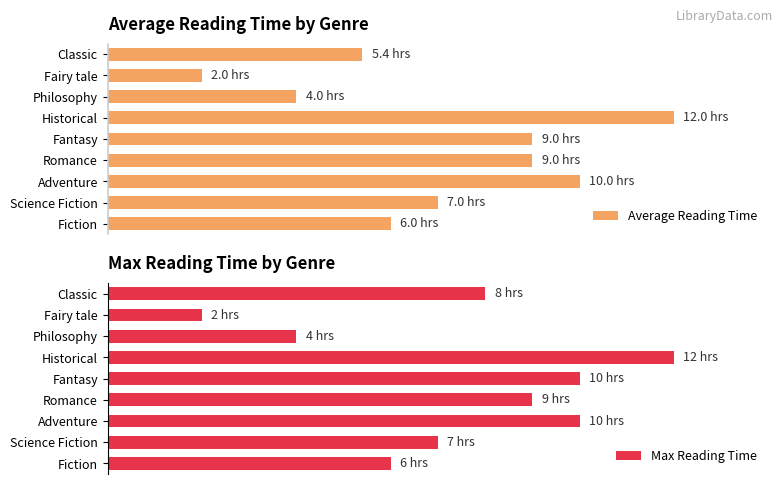

How many bars are there in total?

18